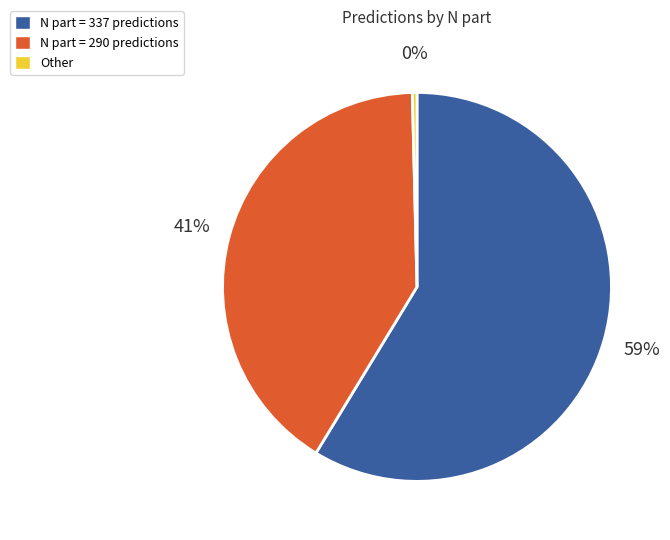

To the nearest percent, what is the combined percentage of Other and N part = 337 predictions?

59%